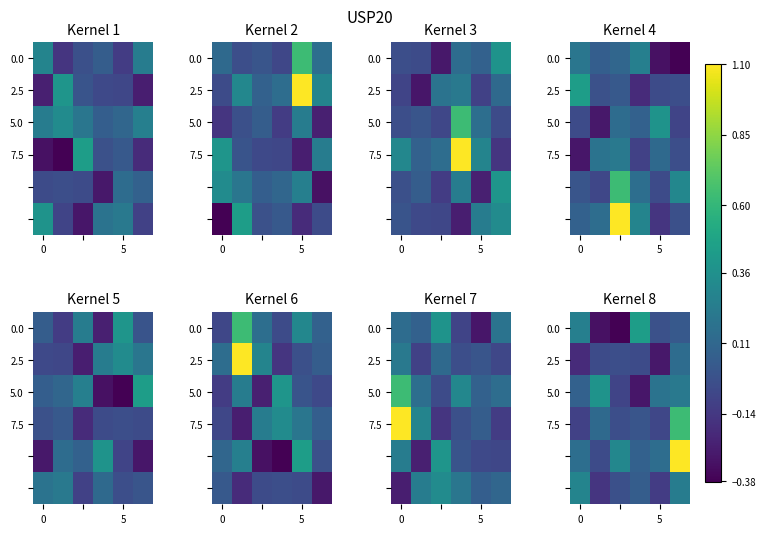

What is the spread (max minus min) of values at 5?

0.7